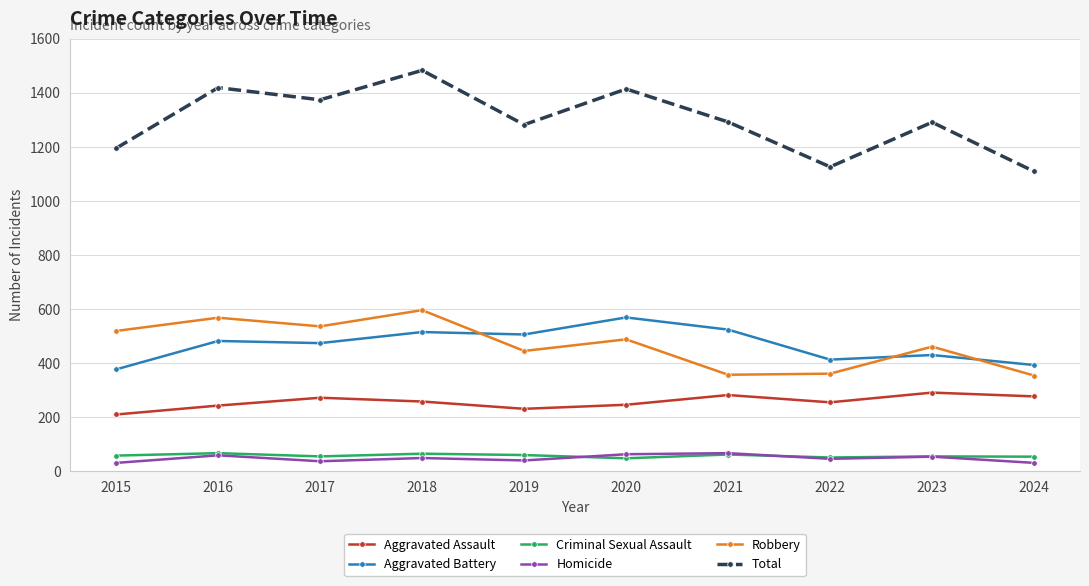

At which category is the sum across all series the highest?

2018